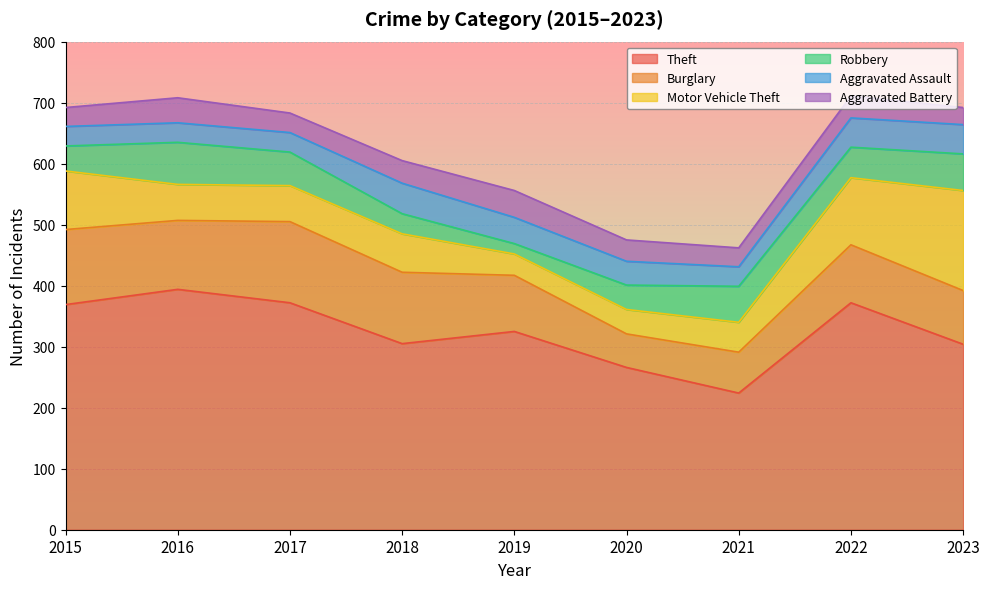

What value does the Robbery series have at 2015, to the nearest 10?

40